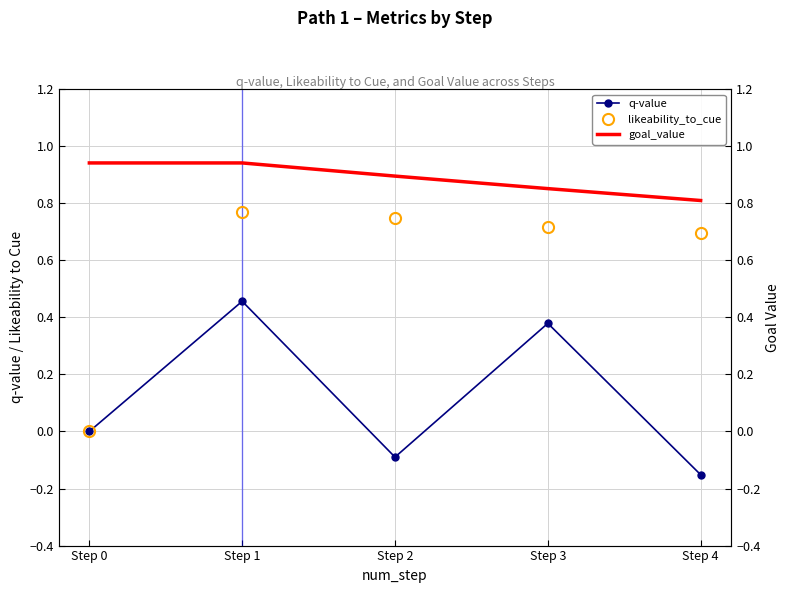

Which series has the widest spread of values?

likeability_to_cue